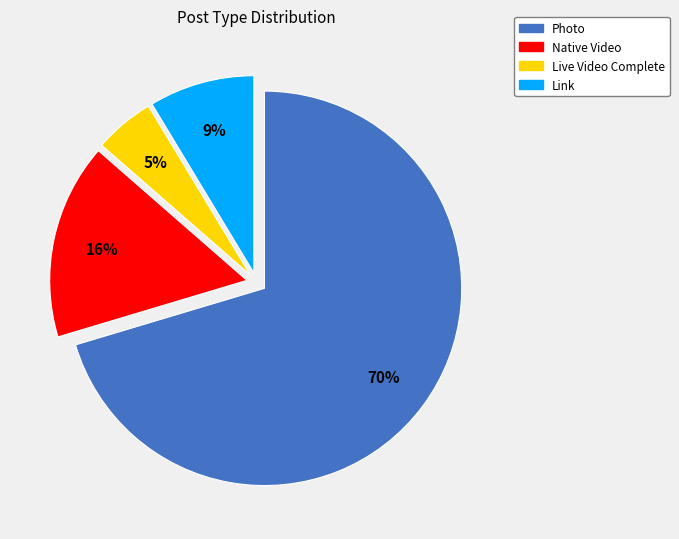

How many segments does this pie chart have?

4